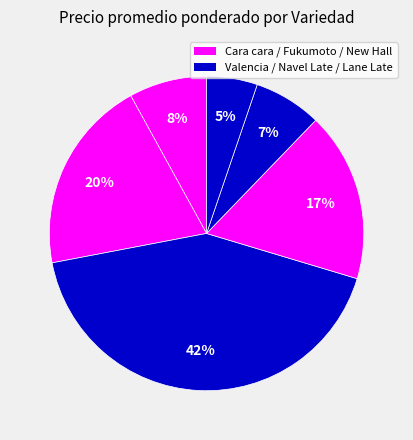

How many segments does this pie chart have?

6